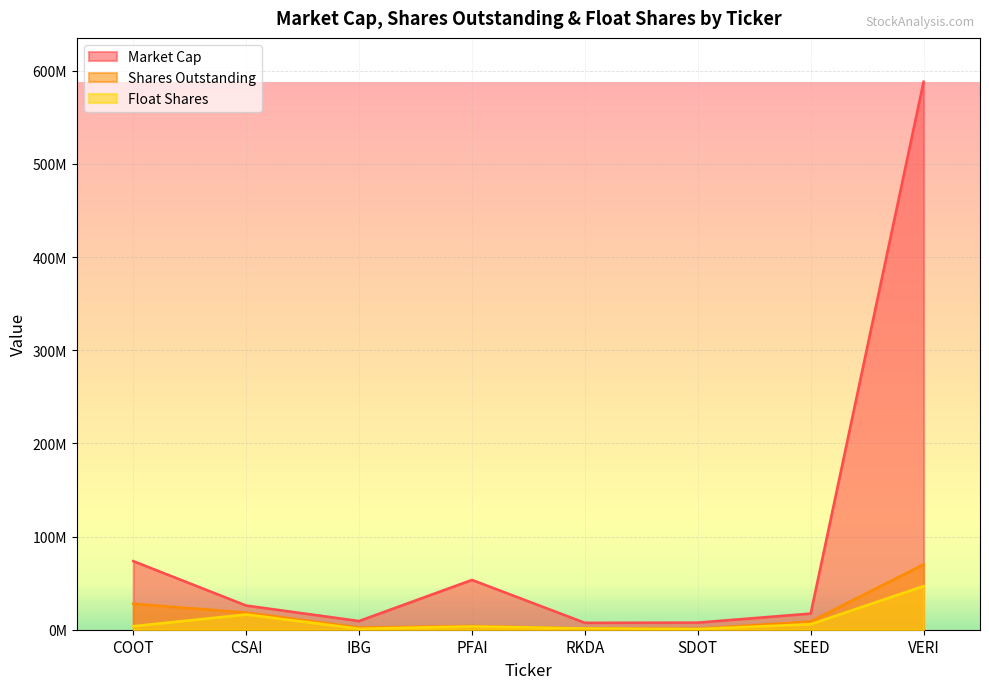

Reading left to right, extract all data points from this chart.

Market Cap: 73652144	25978392	9360473	53469004	7450367	7653940	17346798	588155328
Shares Outstanding: 27898538	18408689	2322698	4005000	1367040	991443	8850407	70101942
Float Shares: 3791195	16380921	1043222	3530000	1355830	758114	5930000	46831805